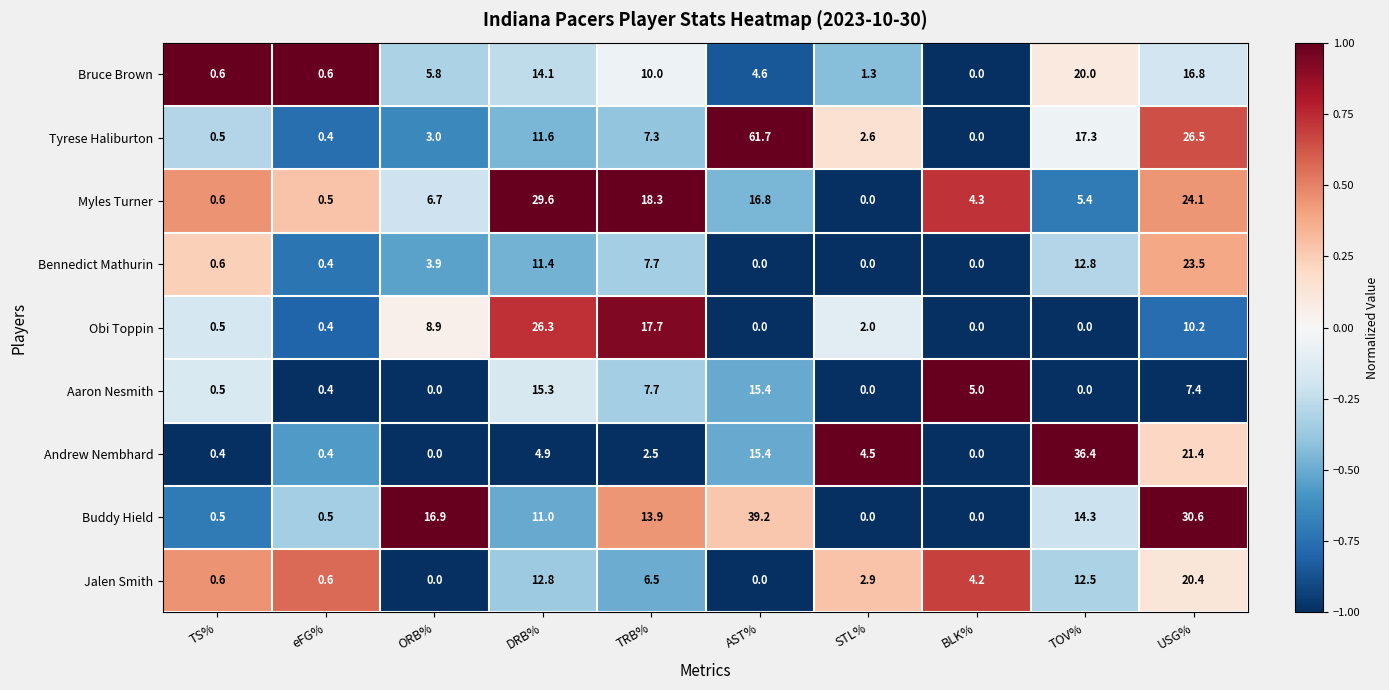

What is the sum of all Bennedict Mathurin values?

60.3